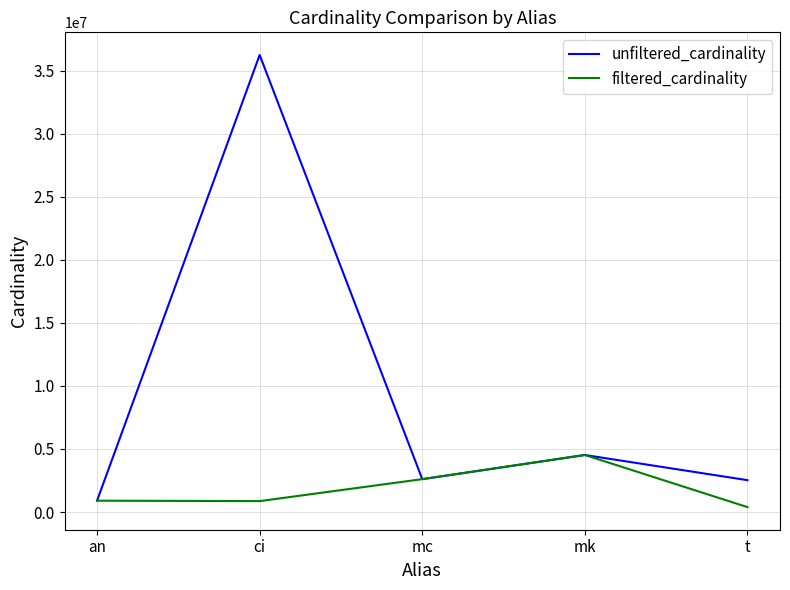

What is the total value across all series at an?

1802686